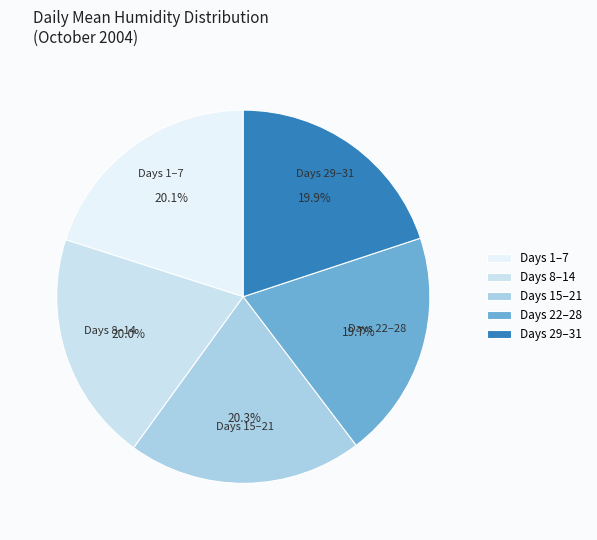

What is the ratio of the value at Days 29–31 to the value at Days 1–7?

1.0